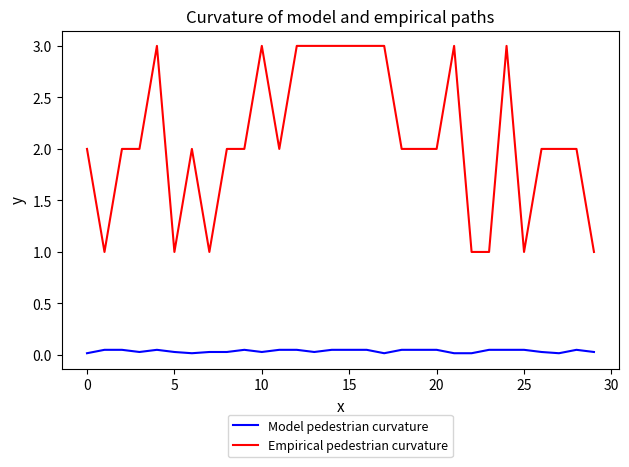

True or false: Model pedestrian curvature and Empirical pedestrian curvature intersect in this chart.

False